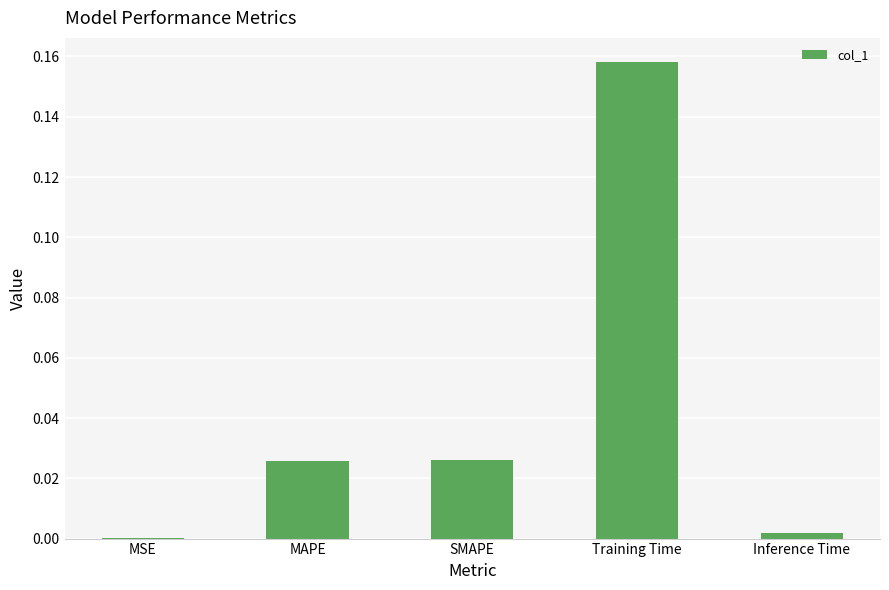

True or false: the data shows 0.0 at MSE.

True